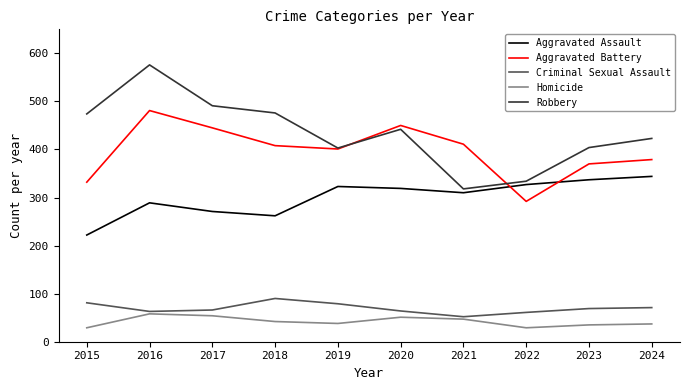

Count the number of categories in the chart.

10